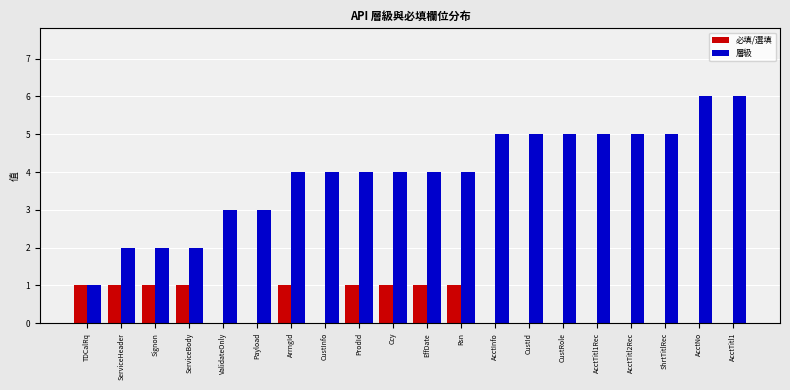

How many groups of bars are there?

20